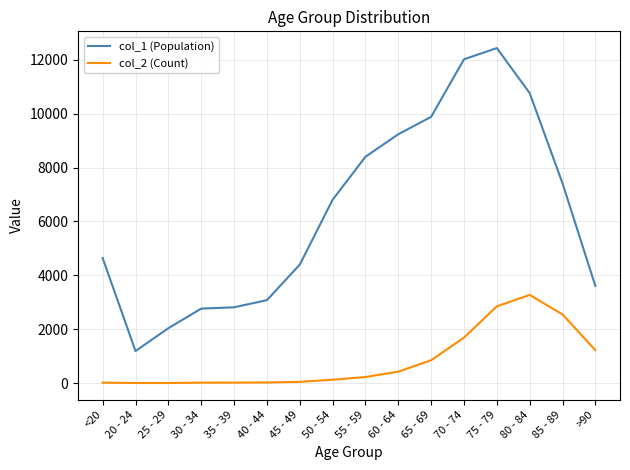

Does the chart have visible grid lines?

Yes